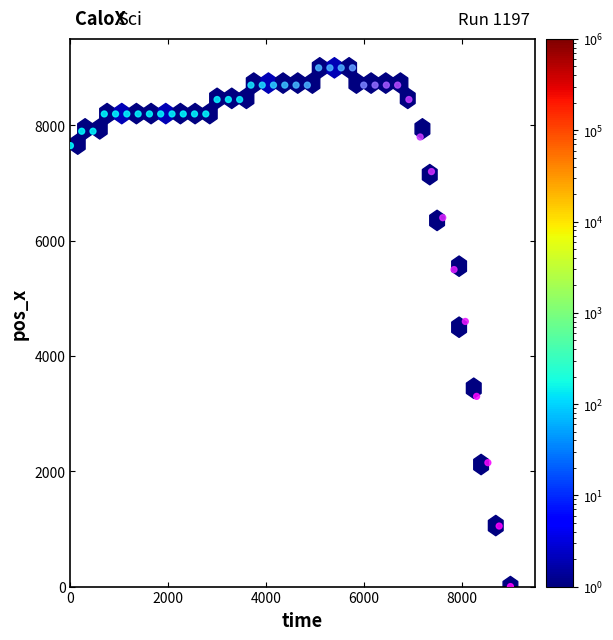

What is the range of Y values (max minus min)?

9000.0